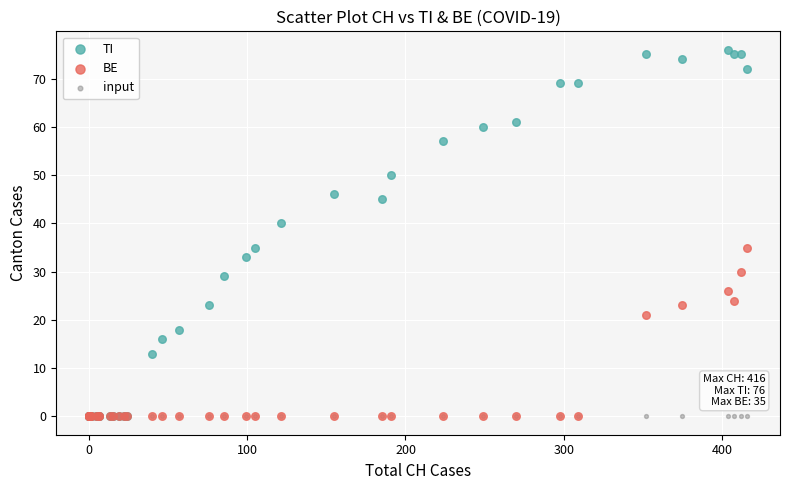

Across all series, what Y value is closest to 38?

40